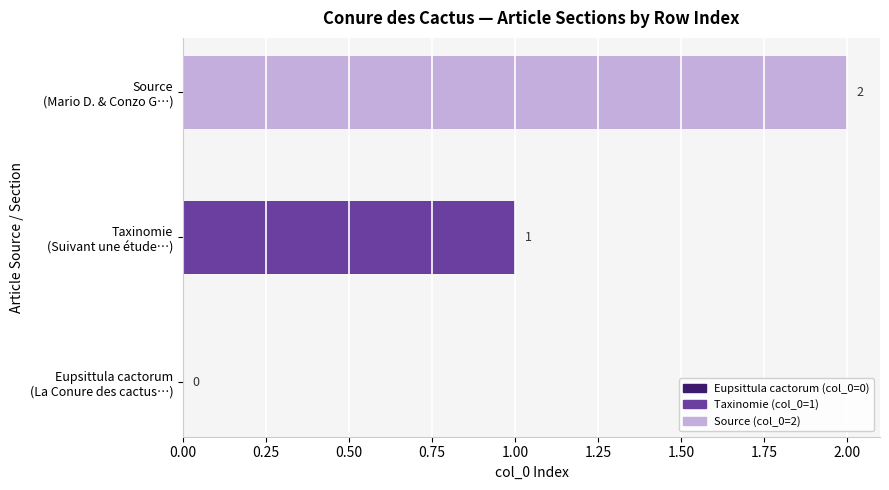

What is the sum of all values?

3